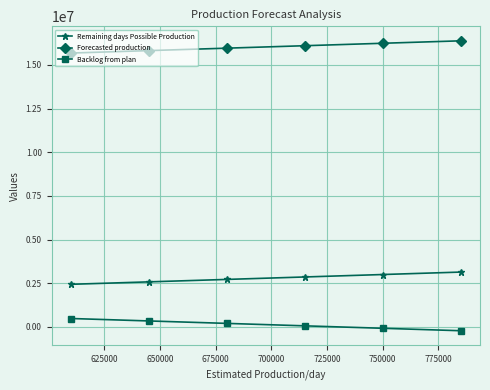

Rank the series by their maximum value, from lowest to highest.

Backlog from plan, Remaining days Possible Production, Forecasted production